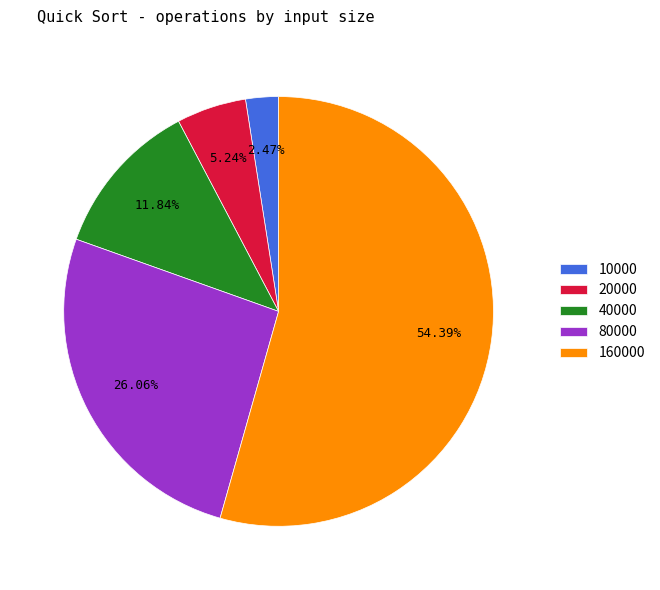

To the nearest percent, what is the difference between the largest and smallest slice percentages?

52%